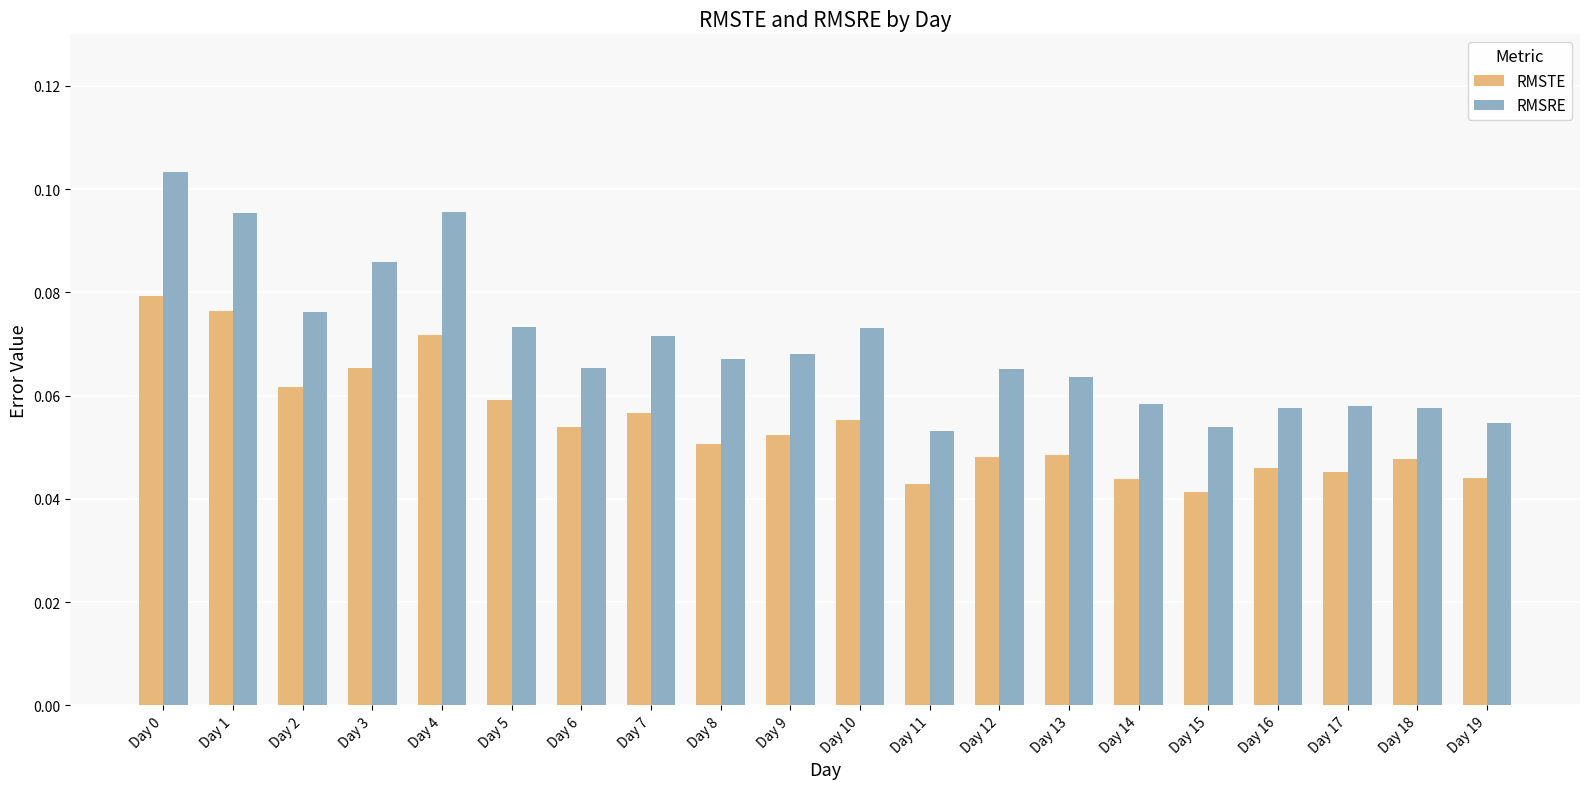

What is the sum of all RMSTE values?

1.1